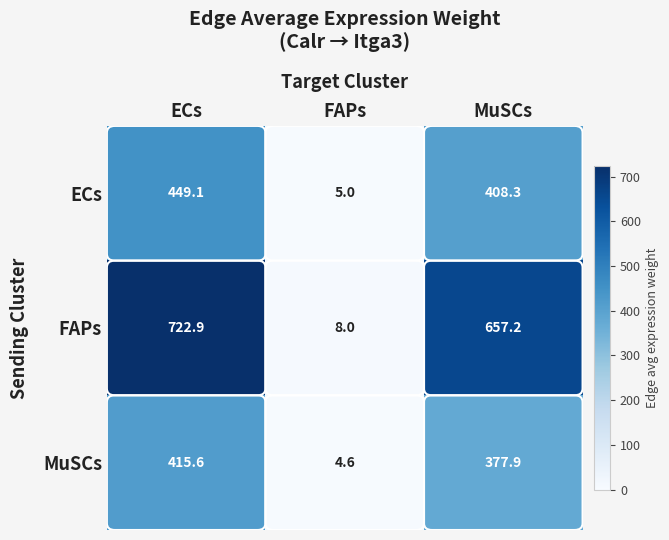

What is the approximate value of ECs at FAPs?

5.0